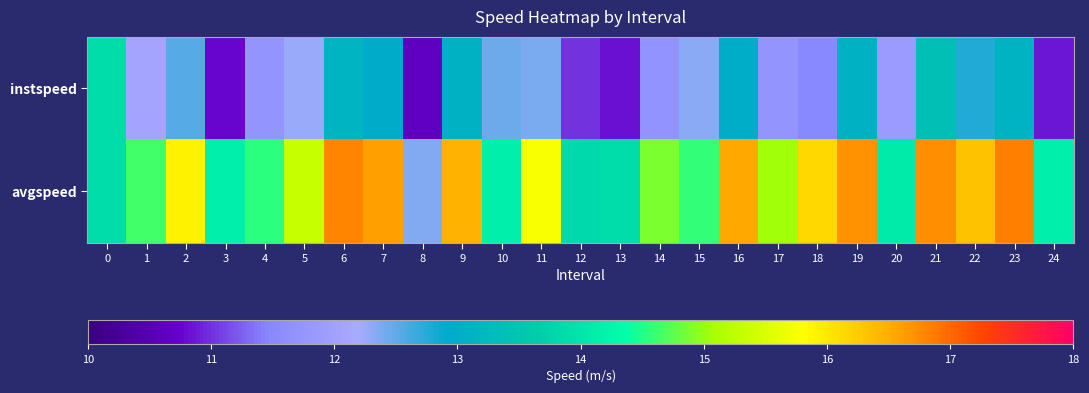

Reading right to left, transcribe all the data shown in this chart.

instspeed: 24=10.9	23=13.1	22=12.8	21=13.4	20=11.9	19=13.1	18=11.5	17=11.7	16=13.0	15=12.3	14=11.7	13=10.8	12=11.0	11=12.4	10=12.4	9=13.1	8=10.6	7=13.0	6=13.1	5=12.3	4=11.7	3=10.8	2=12.6	1=12.1	0=13.9
avgspeed: 24=14.1	23=16.8	22=16.3	21=16.7	20=14.1	19=16.7	18=16.1	17=15.0	16=16.5	15=14.6	14=14.9	13=13.9	12=13.8	11=15.8	10=14.1	9=16.5	8=12.4	7=16.6	6=16.8	5=15.3	4=14.5	3=14.1	2=15.9	1=14.6	0=13.9